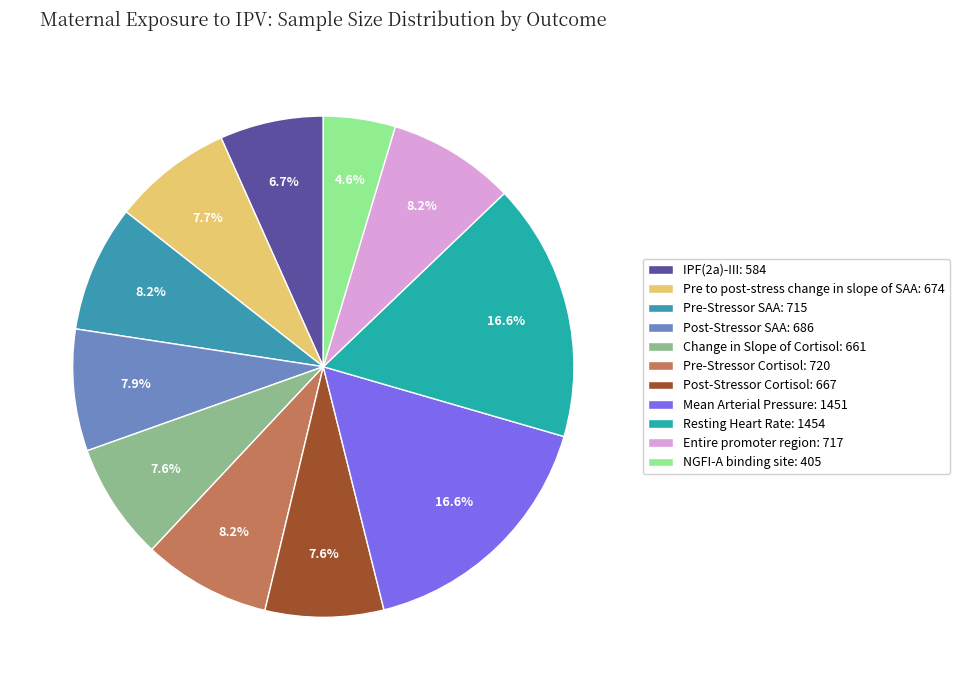

Which slice is the smallest?

NGFI-A binding site